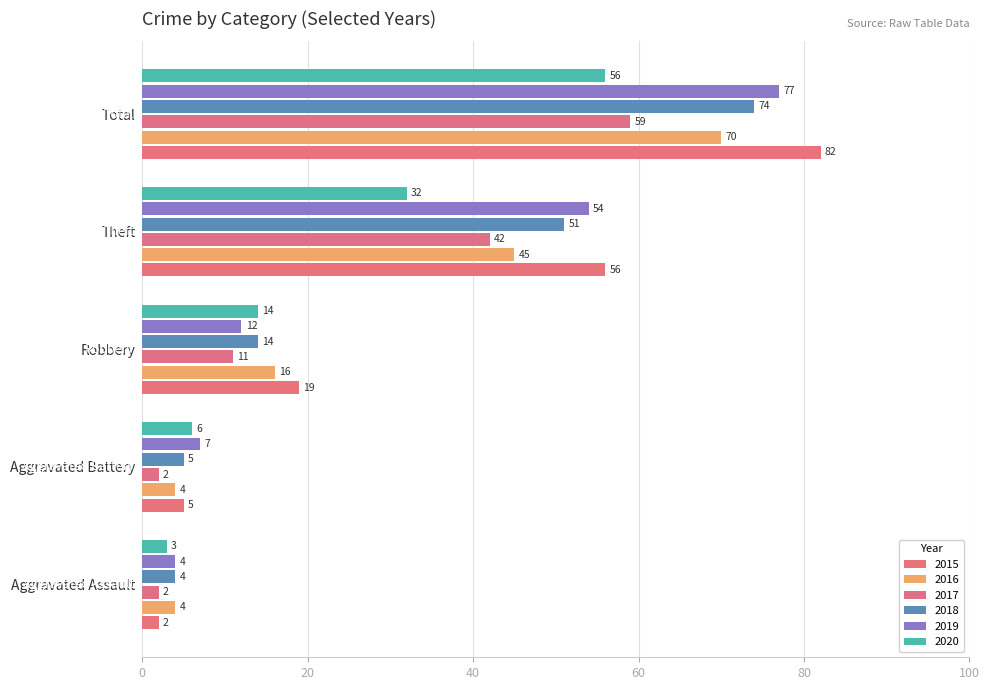

At which category is the sum across all series the highest?

Total